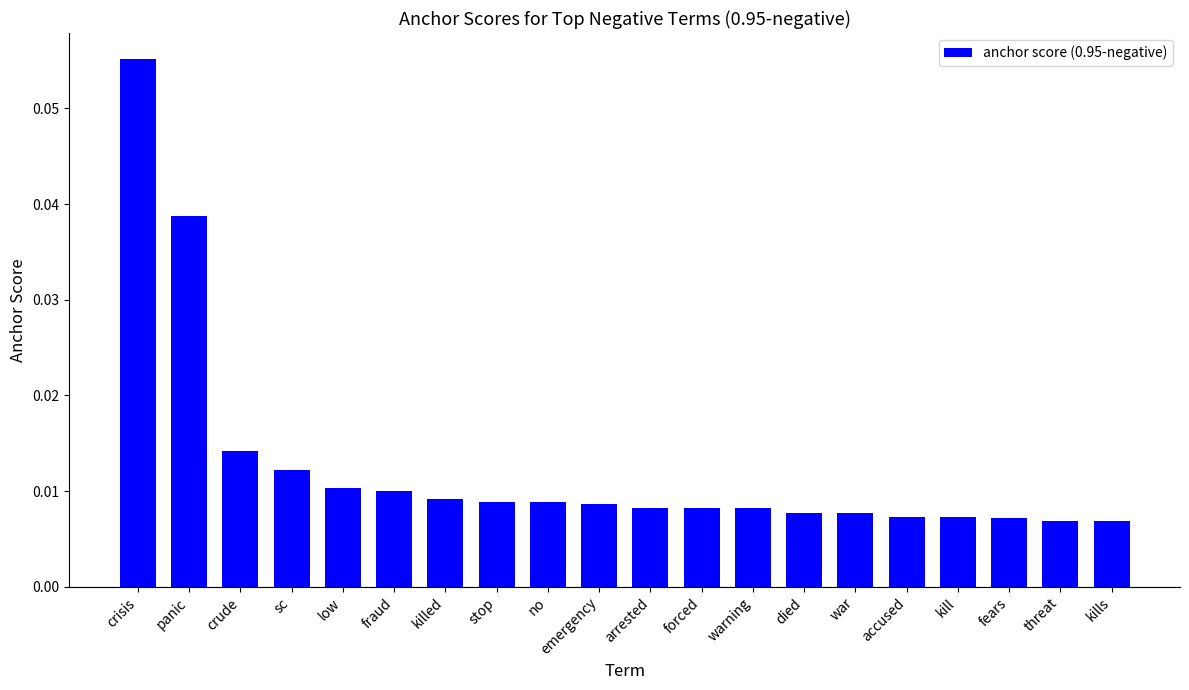

Count the values in the range 0 to 1.

20